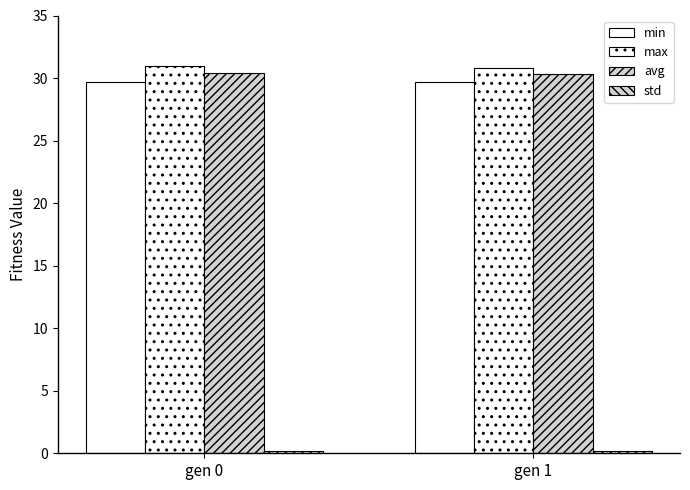

What is the total value across all series at gen 1?

91.0